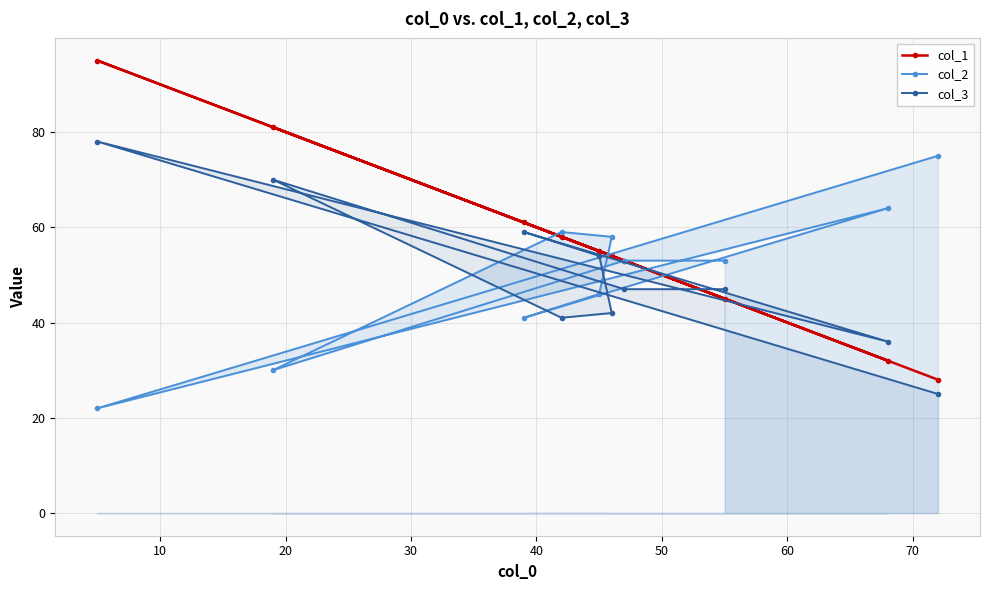

At how many categories does at least one series exceed 68?

3